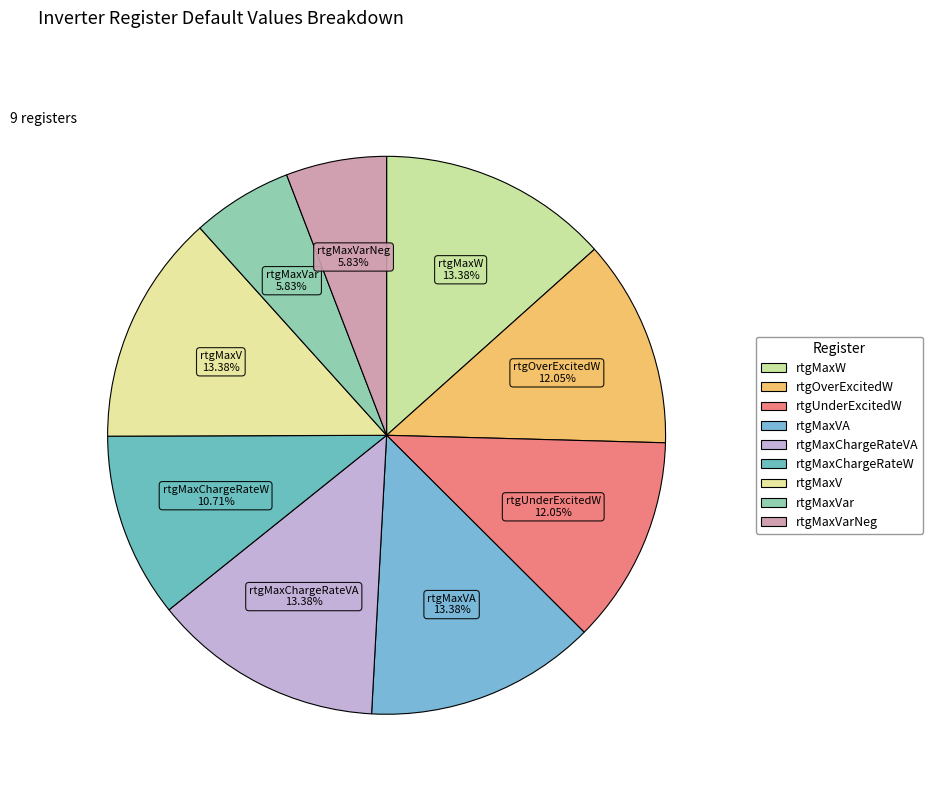

Is the sum of rtgMaxV and rtgMaxVarNeg greater than half?

No